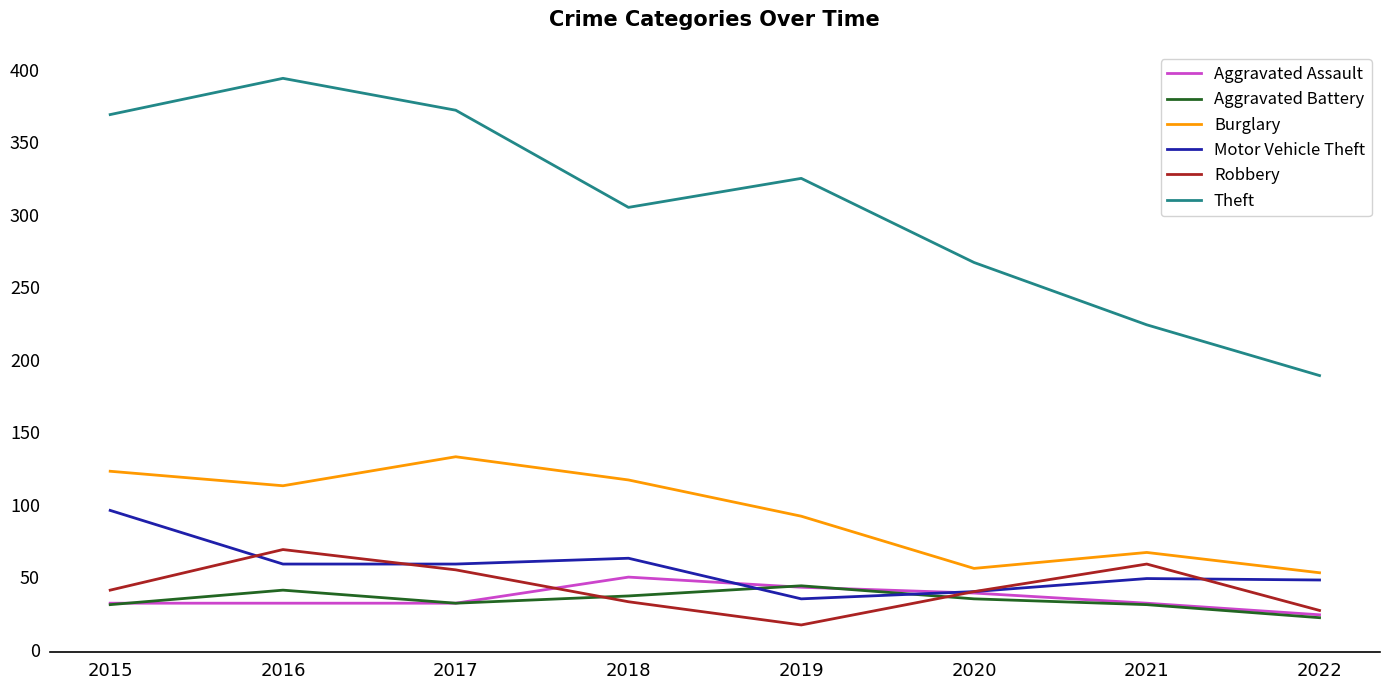

True or false: Burglary and Aggravated Battery cross at least once.

False